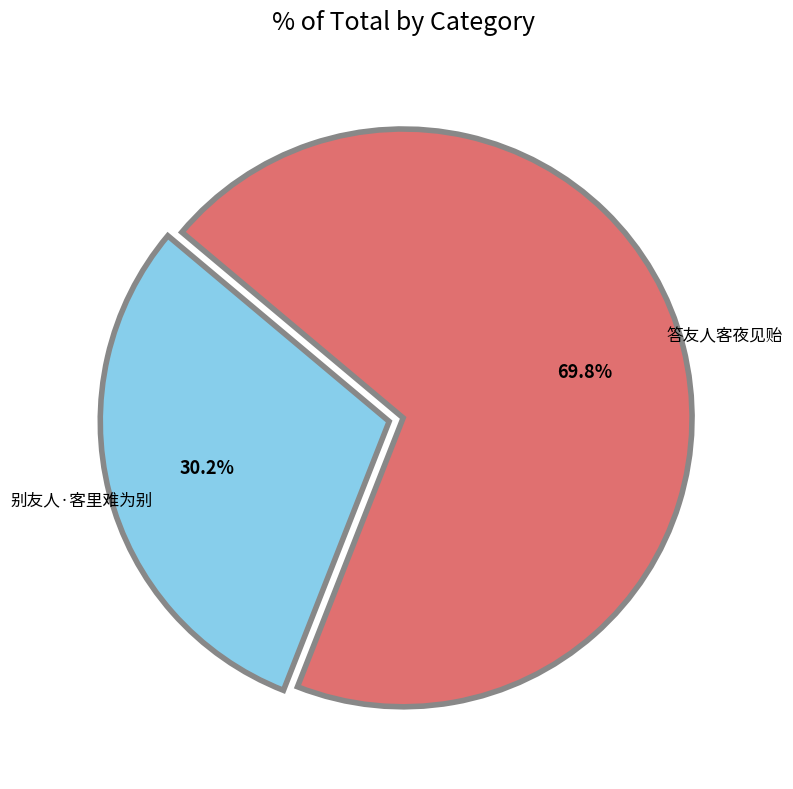

Is there any slice that represents more than half of the pie?

Yes